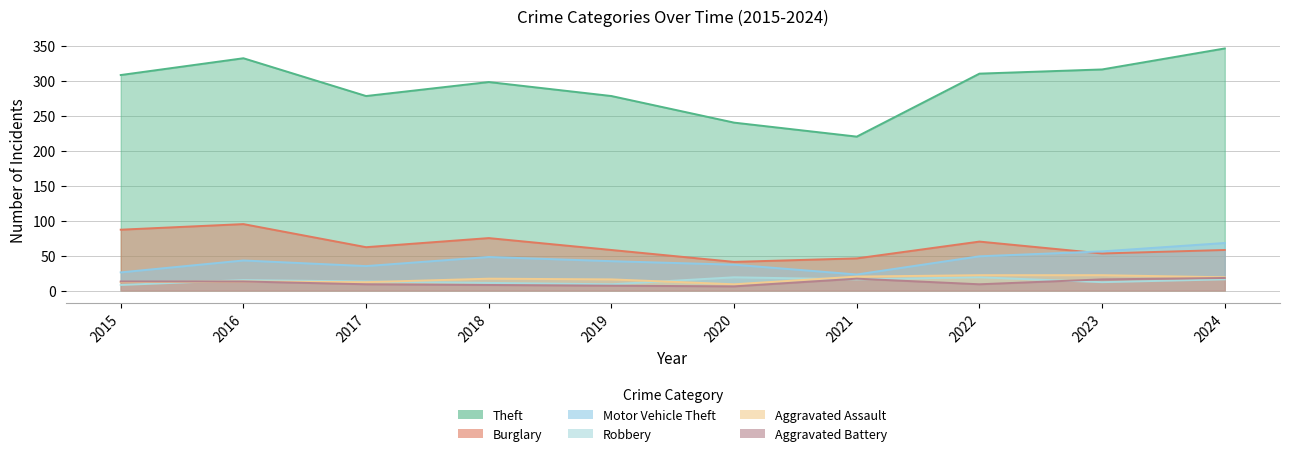

What is the total value across all series at 2018?

457